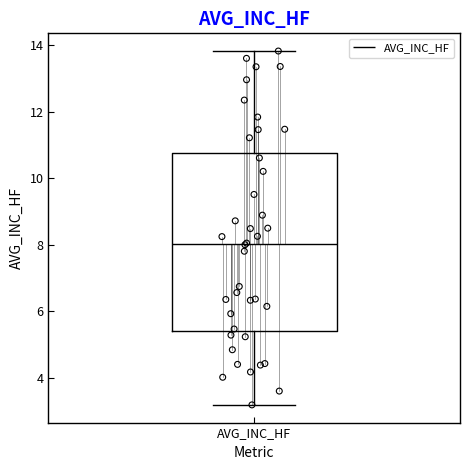

Read this box plot against the y-axis: the position of the median line, the range covered by the box, and the ends of both whiskers. The values are not printed on the chart, so give them approximately, as read against the axis.

median 8.0, box 5.4 to 10.8, whiskers 3.2 to 13.8